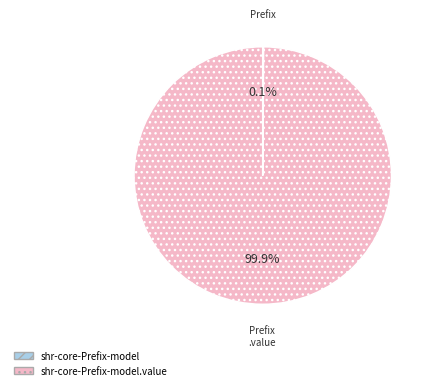

Is there any slice that represents more than half of the pie?

Yes